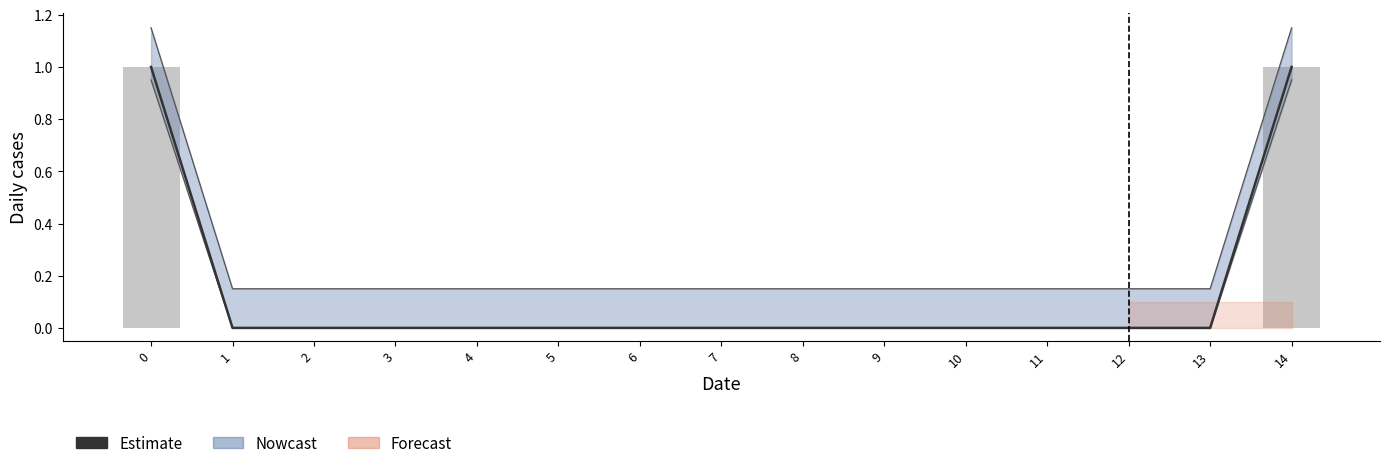

Is the value of Estimate at 10 greater than the value of col_14 bars at 10?

No